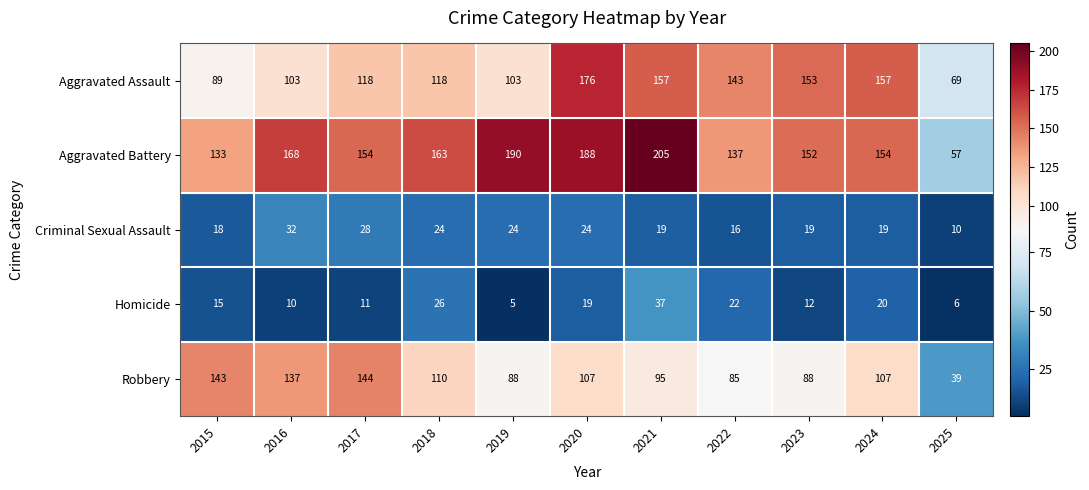

List the series in order of their peak value, highest first.

Aggravated Battery, Aggravated Assault, Robbery, Homicide, Criminal Sexual Assault